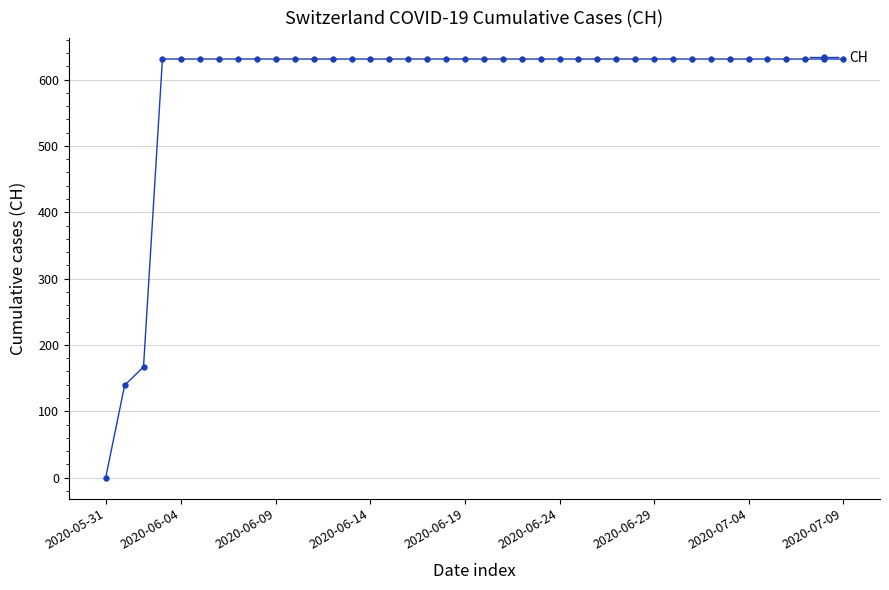

Reading left to right, list all the values displayed in this chart.

0	139	167	631	631	631	631	631	631	631	631	631	631	631	631	631	631	631	631	631	631	631	631	631	631	631	631	631	631	631	631	631	631	631	631	631	631	631	631	631